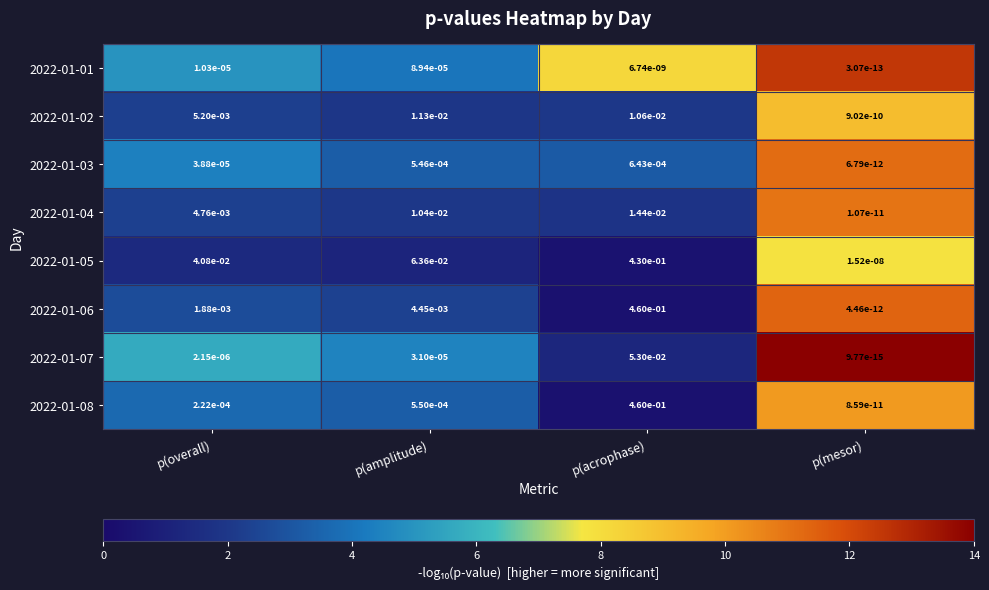

Where is 2022-01-01 nearest to the value 0?

p(mesor)